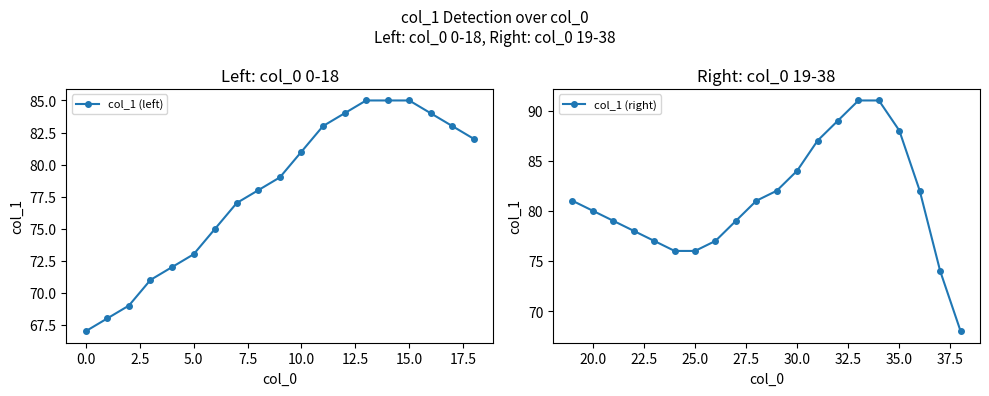

Approximately how many times larger is the value at 3 compared to 13?

0.8